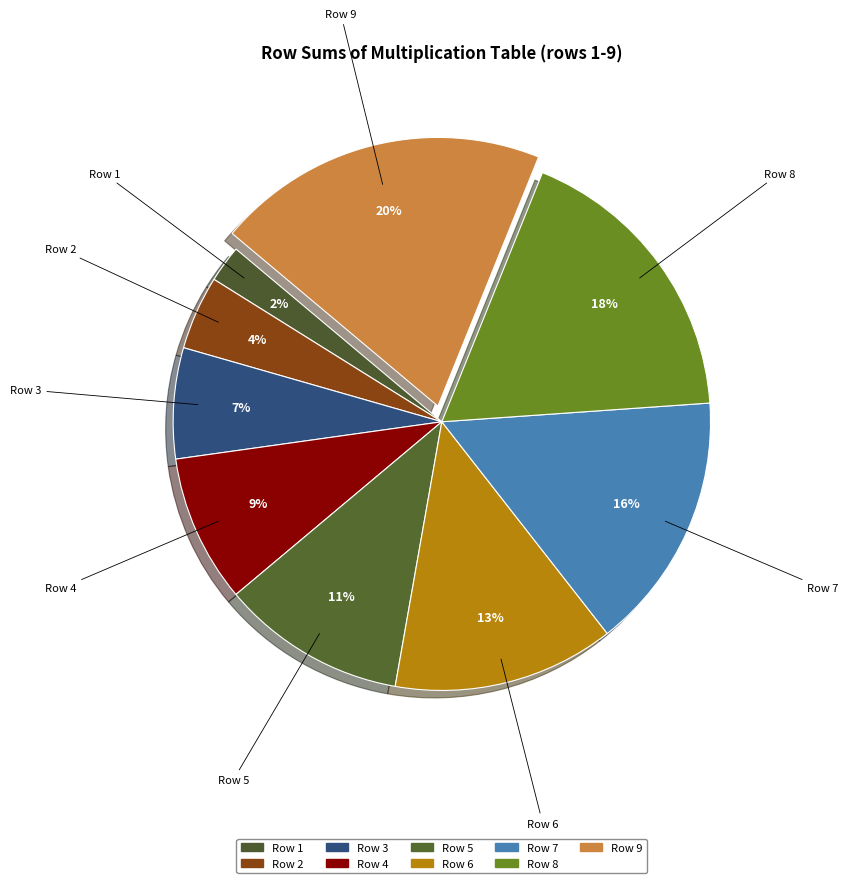

To the nearest percent, what is the average slice percentage?

11%